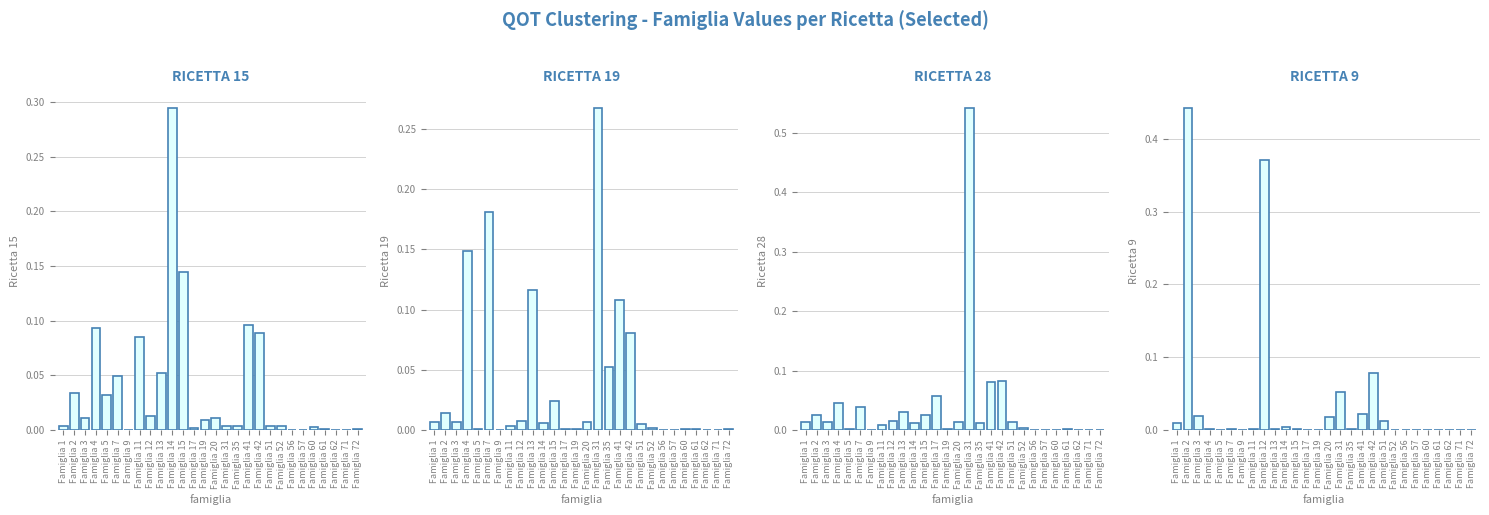

At which category does the chart reach its peak across all series?

Famiglia 31